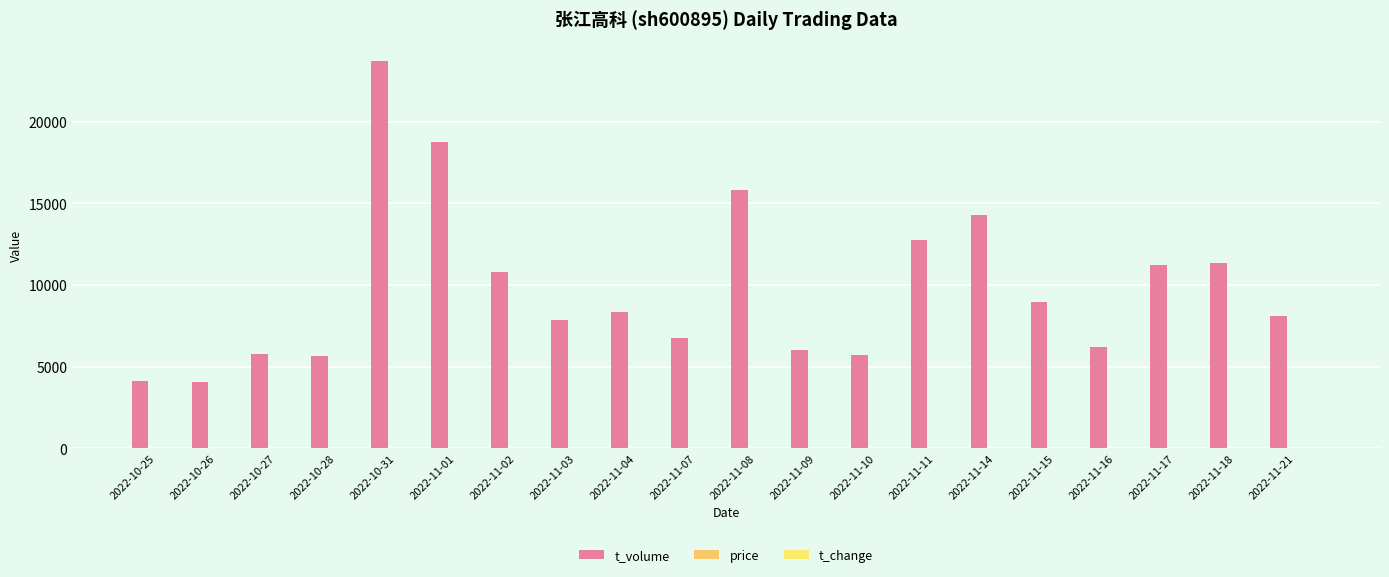

What is the sum of the price values at 2022-10-25 and 2022-10-28?

20.7